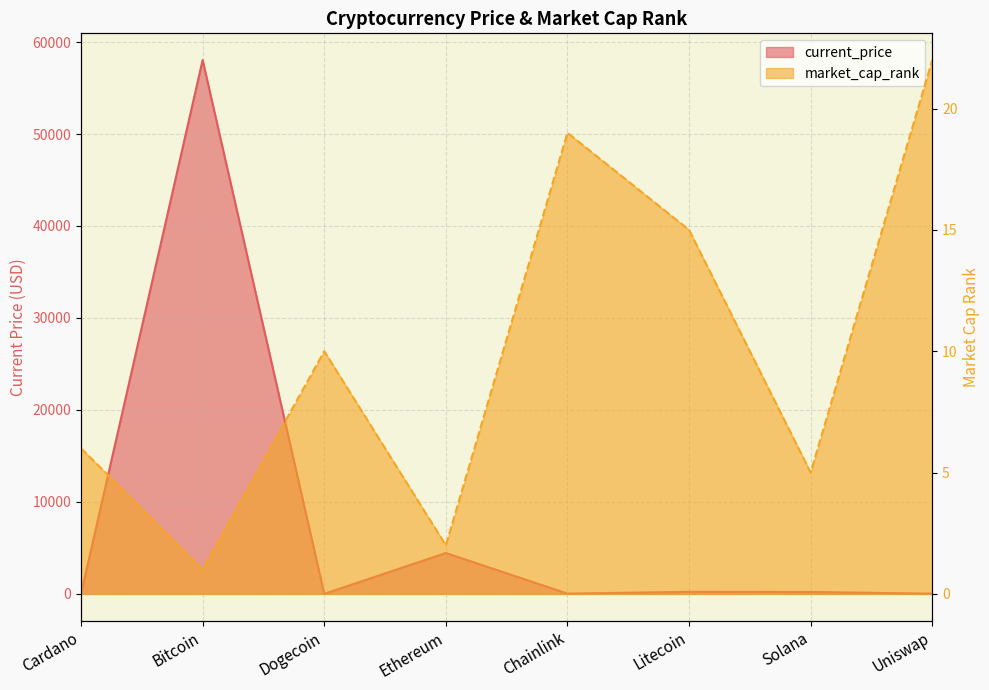

What is the highest value of the current_price series?

58047.0